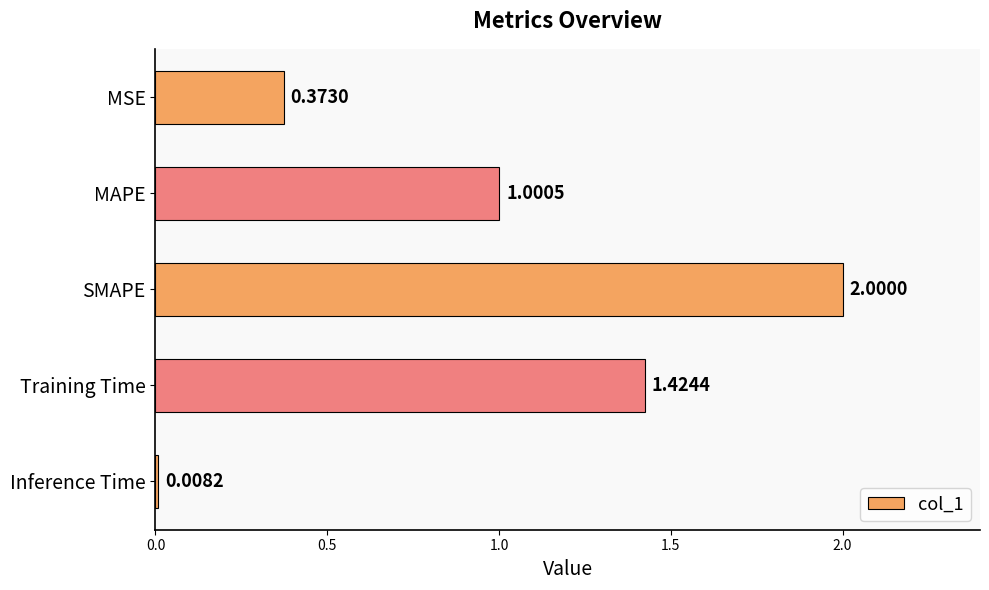

Which category has the highest value across all series?

SMAPE